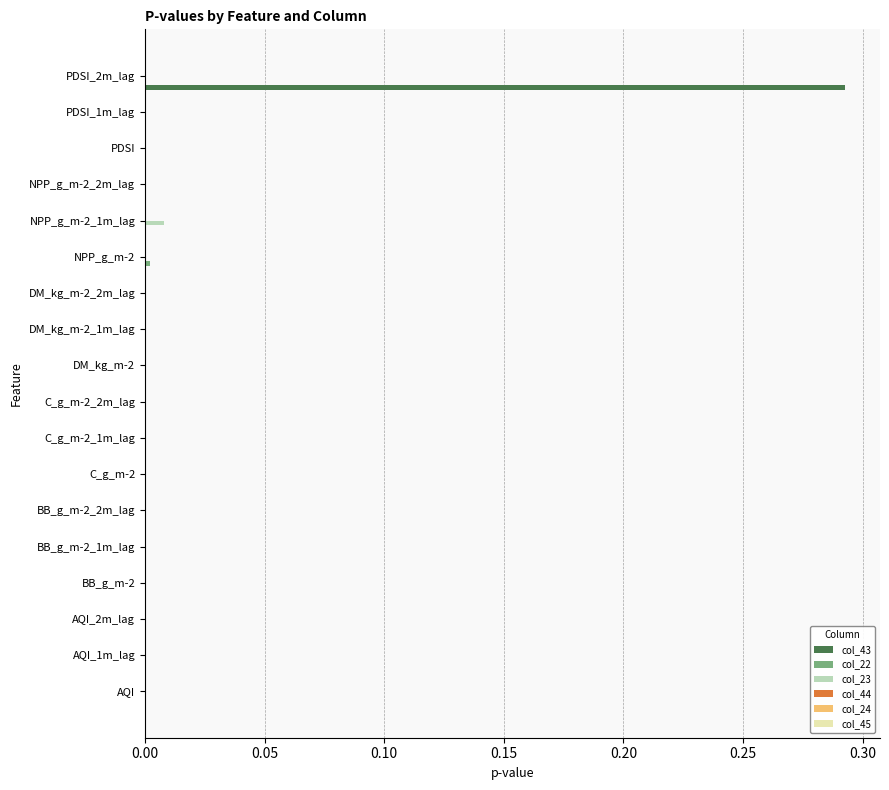

At which category is the sum across all series the highest?

PDSI_2m_lag